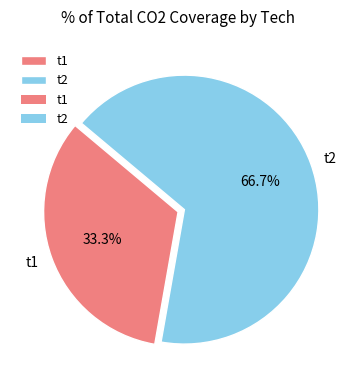

Which slice is the largest?

t2